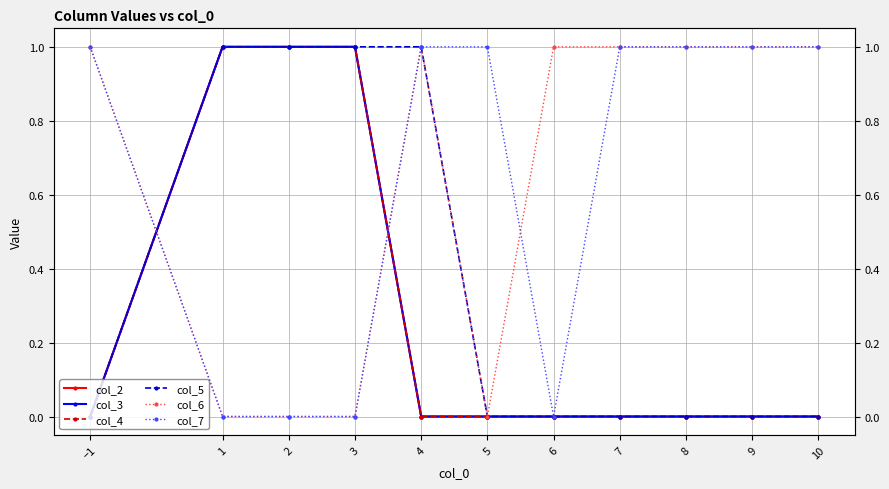

At 7, list the series in order from smallest to largest.

col_2, col_3, col_4, col_5, col_6, col_7